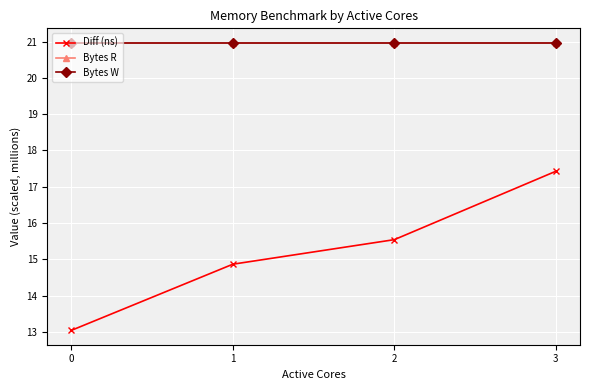

Is this an area chart (filled region under the line)?

No